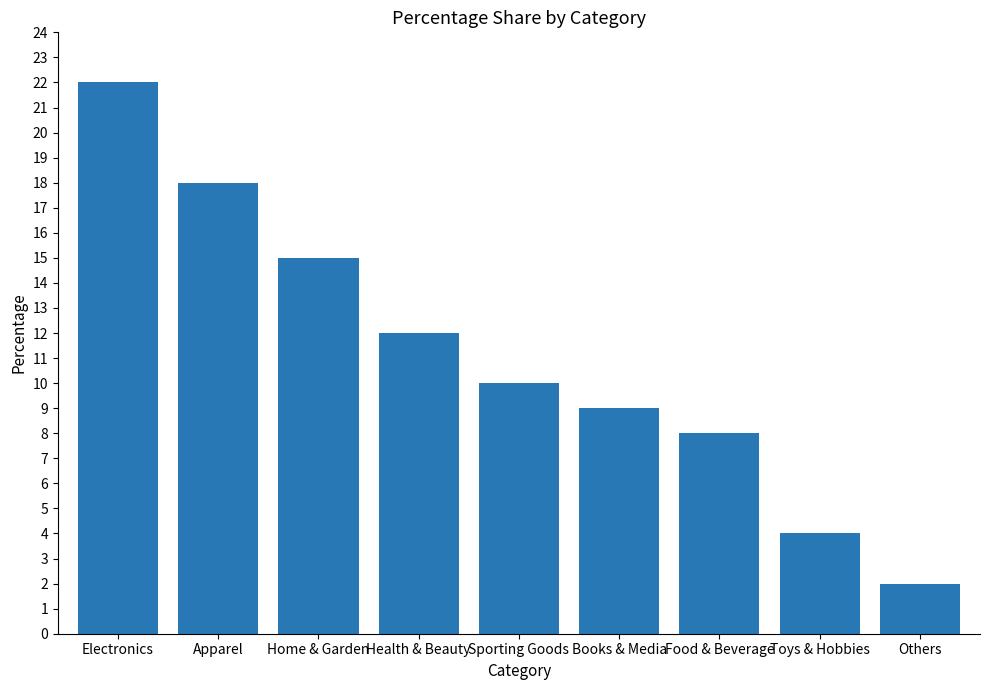

How many categories are shown in the chart?

9